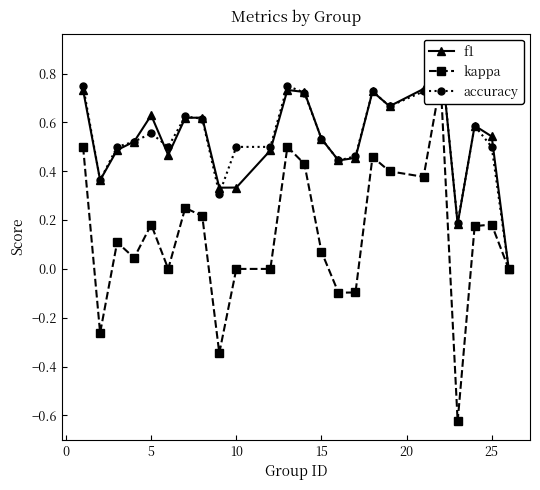

What is the value of the f1 point at the 17th from the left?

0.7